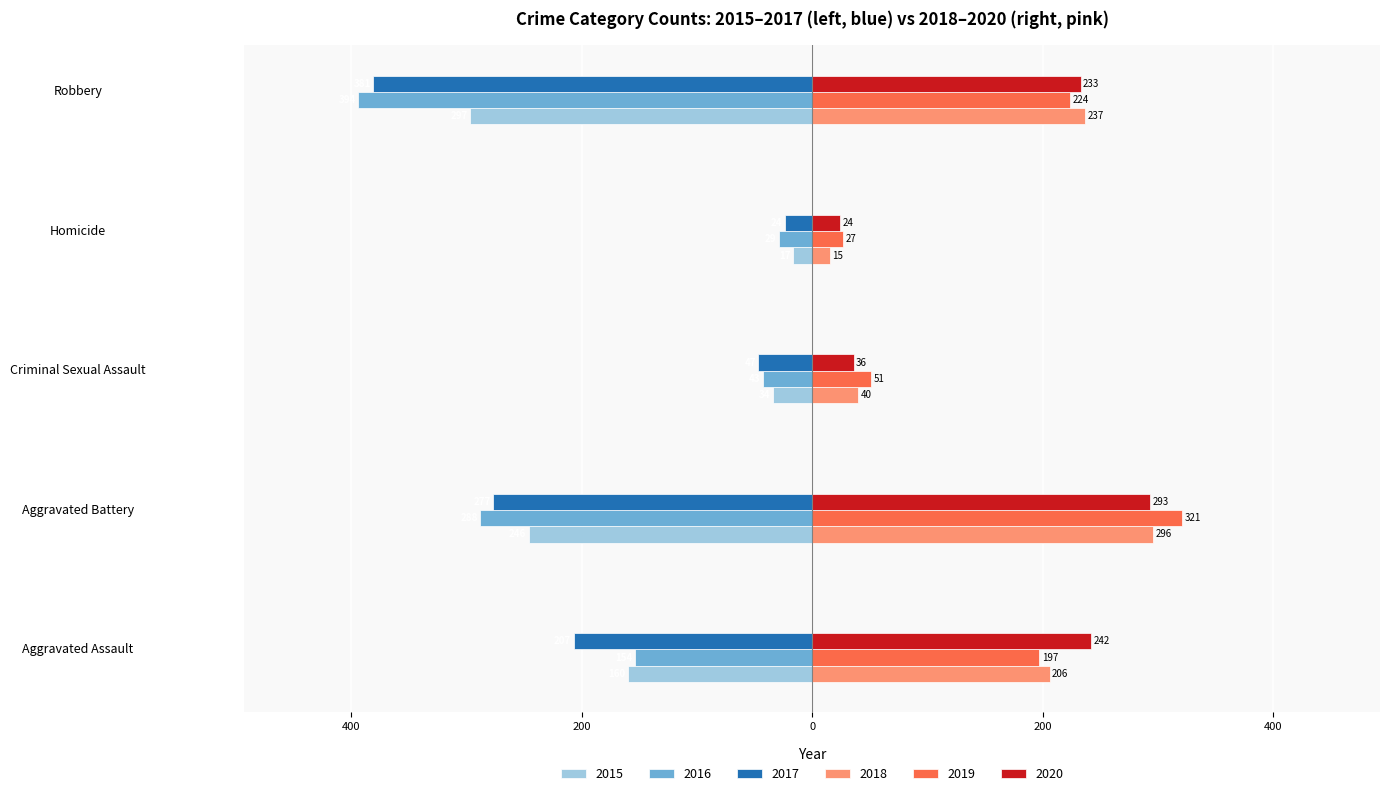

The value of 2015 at Criminal Sexual Assault is -13. True or false?

False